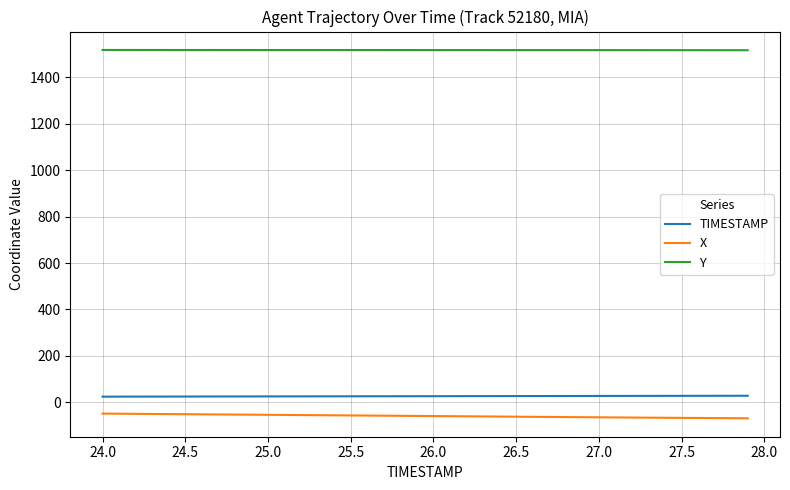

What is the minimum value shown in the chart?

-69.4